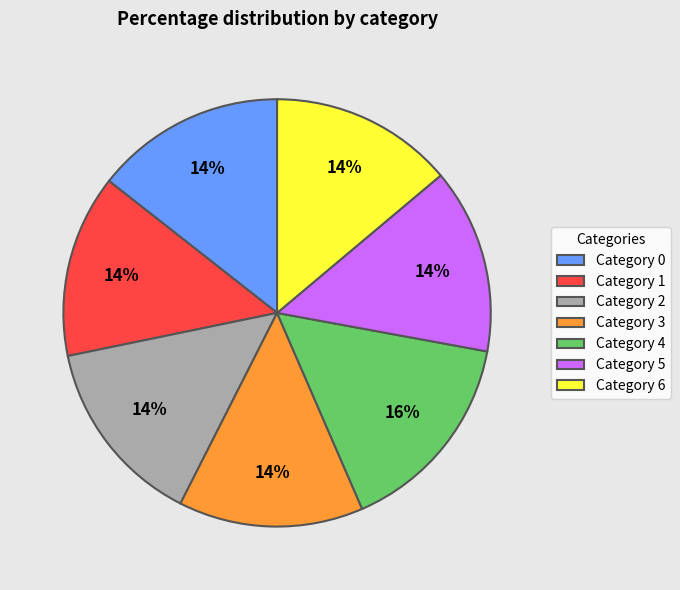

Count the number of slices in the pie.

7